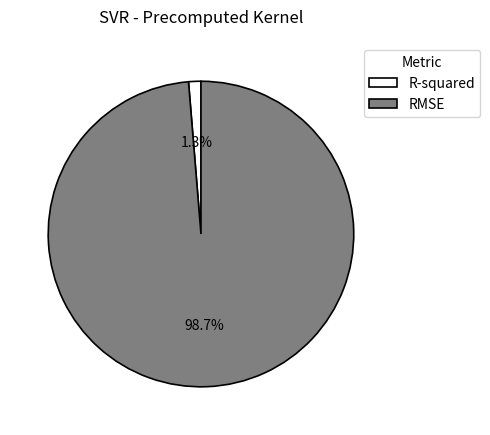

How many slices are in this pie chart?

2